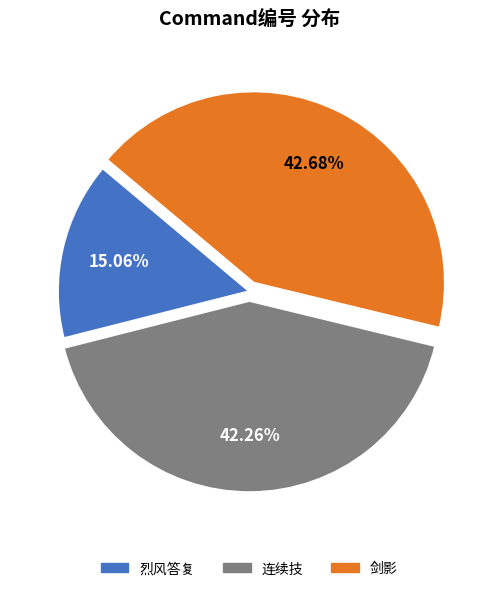

Approximately how many times larger is the value at 连续技 compared to 剑影?

1.0